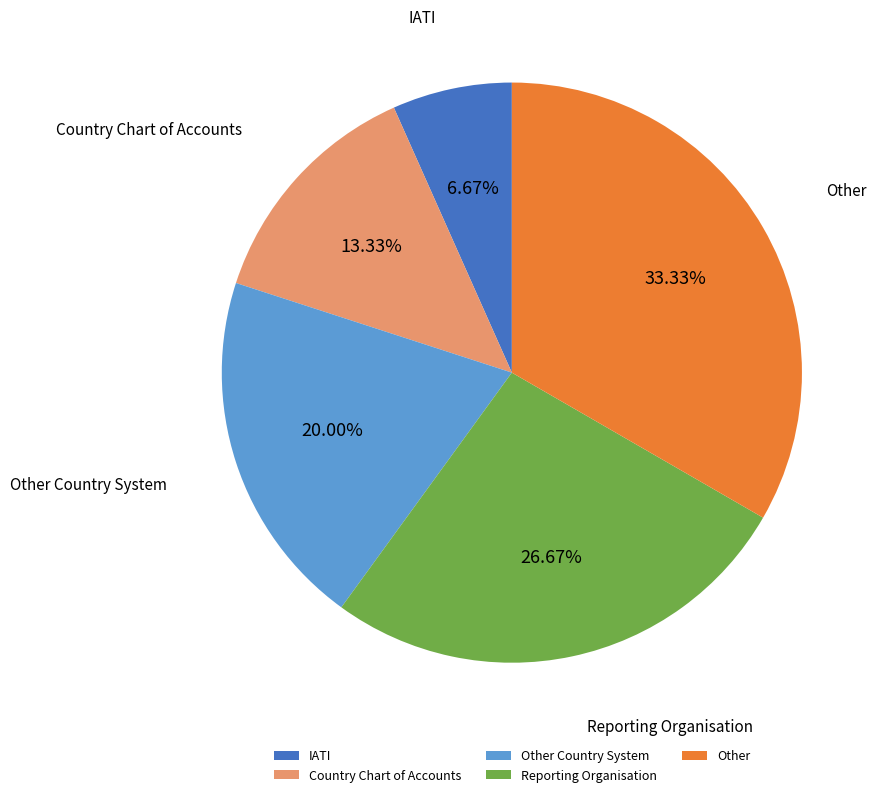

Is it true that Country Chart of Accounts is 6% of the pie?

False